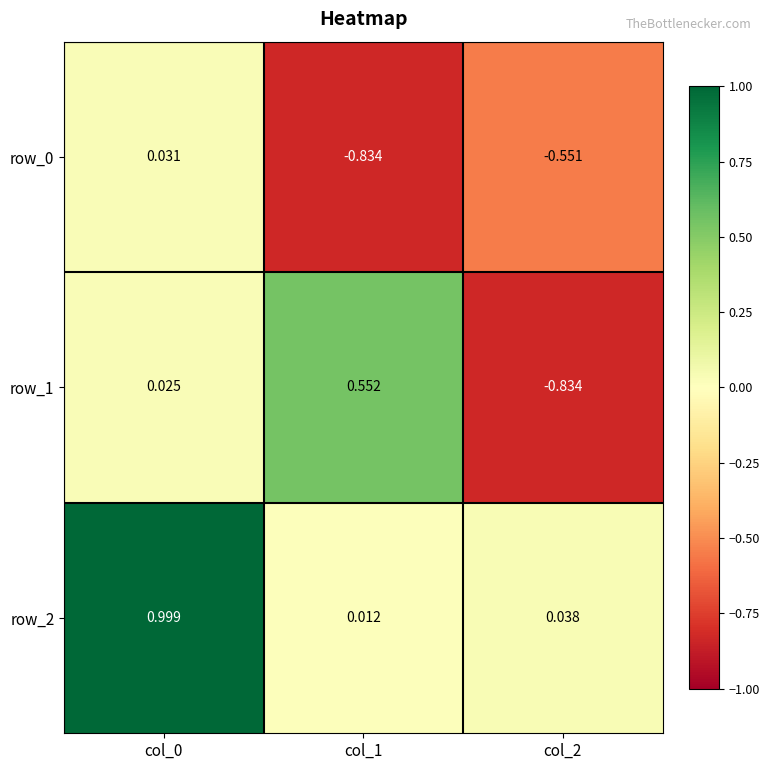

Is the value of row_2 at col_0 greater than the value of row_0 at col_2?

Yes